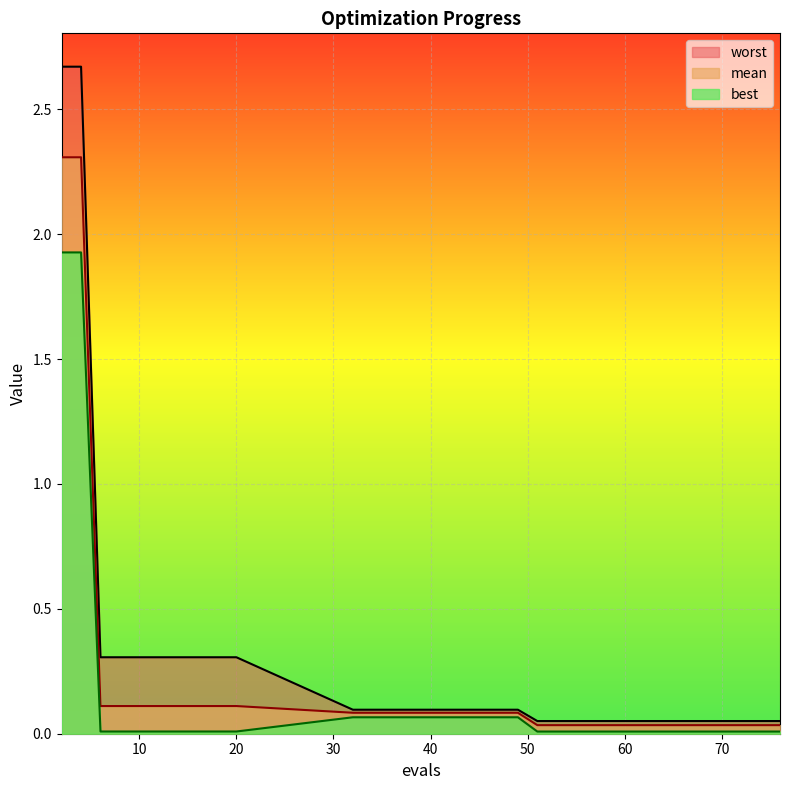

List the series in order of their overall mean, highest first.

worst, mean, best